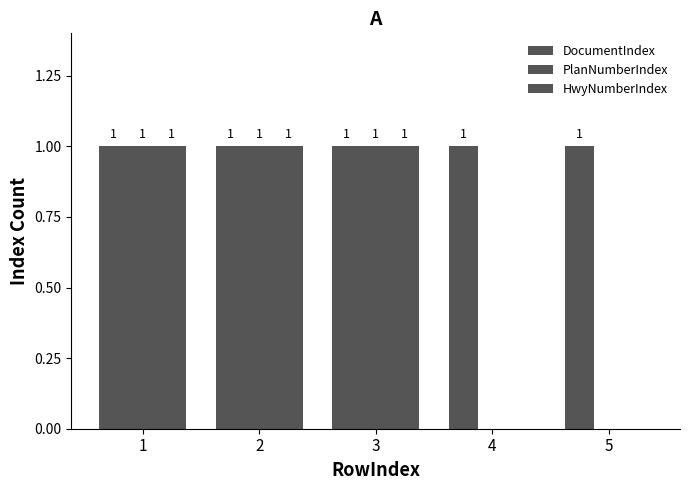

How many data points does each series have?

5